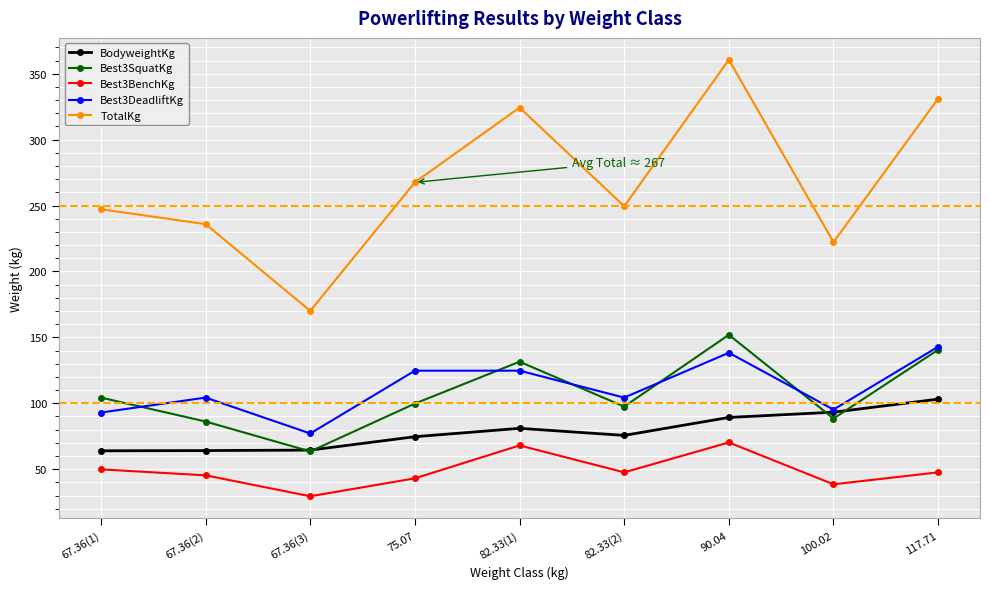

What is the difference between the second highest and minimum values in the TotalKg series?

161.0